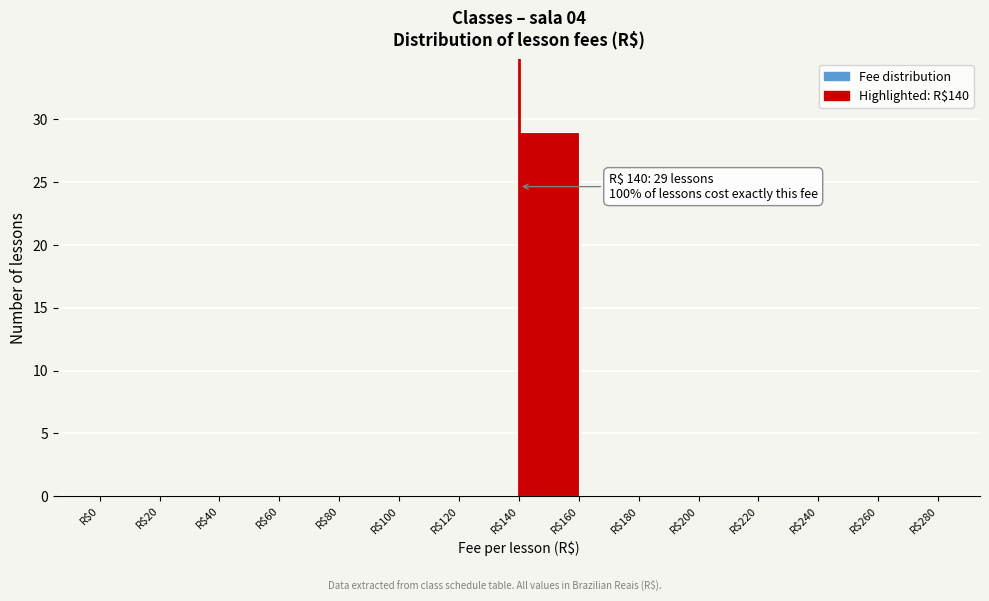

Which range on the x-axis has the tallest bar?

140 to 160